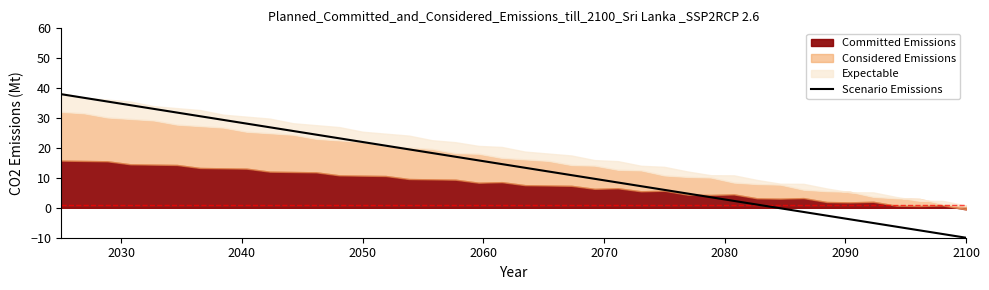

What is the lowest value of the Scenario Emissions series?

-10.0